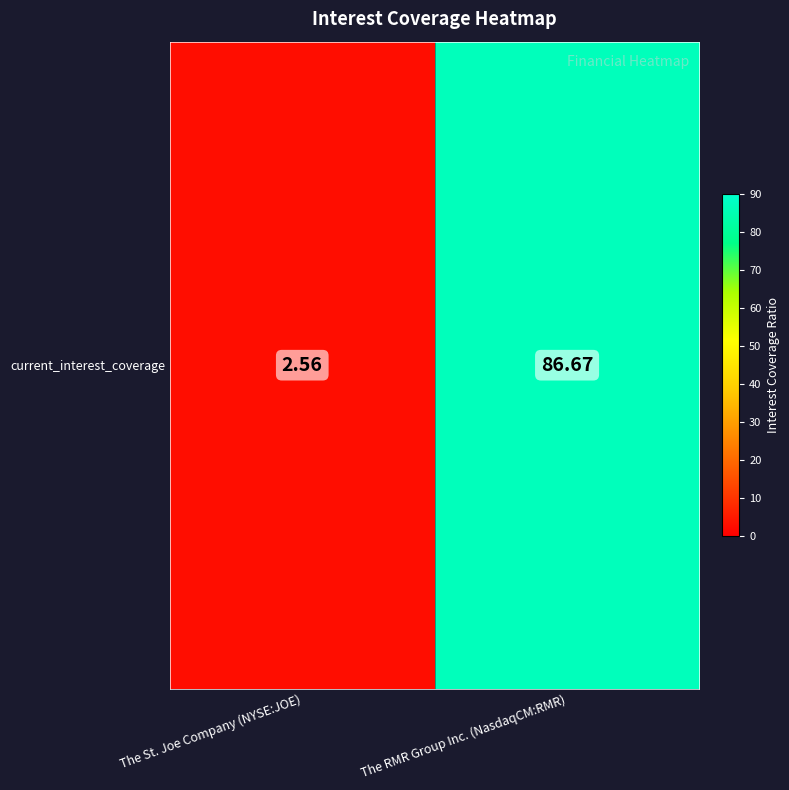

List the labels in order of value, largest first.

The RMR Group Inc. (NasdaqCM:RMR), The St. Joe Company (NYSE:JOE)